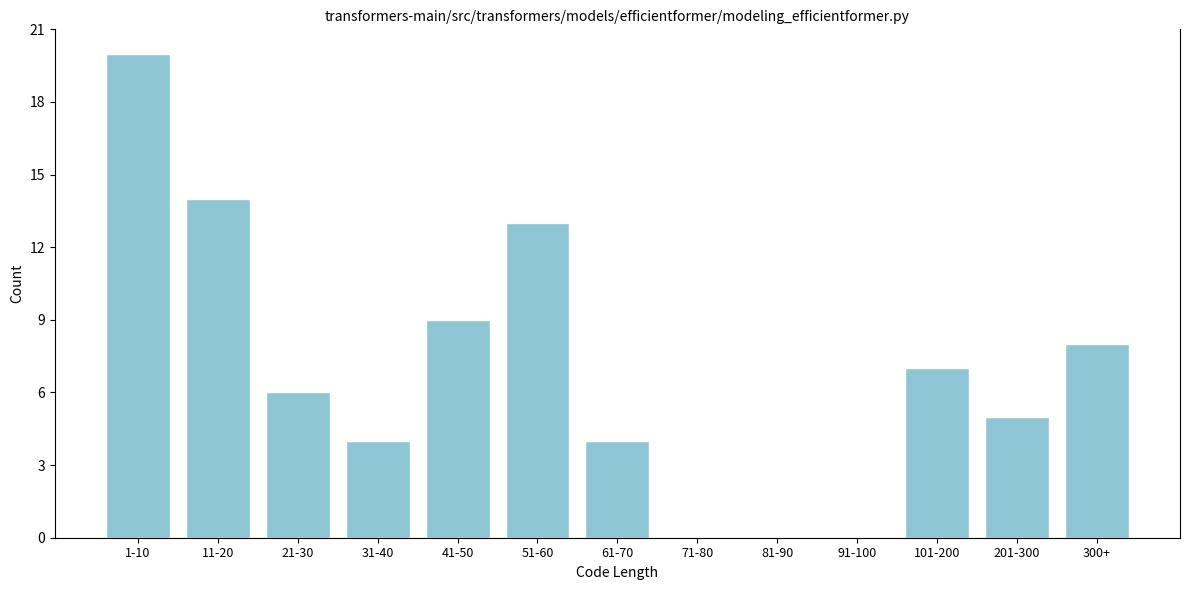

Reading left to right, list all the values displayed in this chart.

1-10=20	11-20=14	21-30=6	31-40=4	41-50=9	51-60=13	61-70=4	71-80=0	81-90=0	91-100=0	101-200=7	201-300=5	300+=8